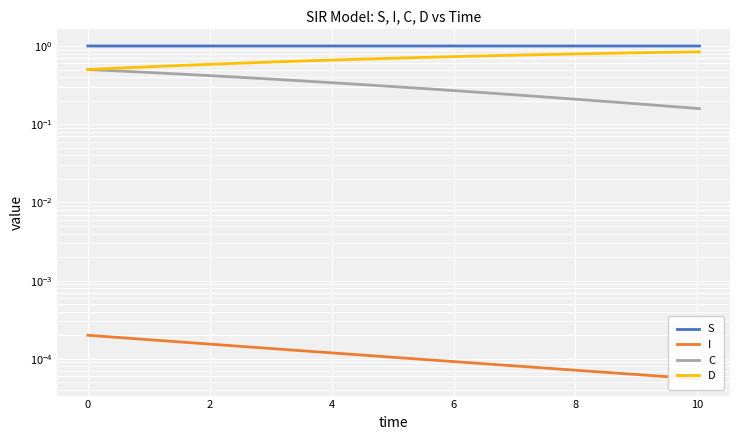

Is it true that C equals 0.2 at 8?

False